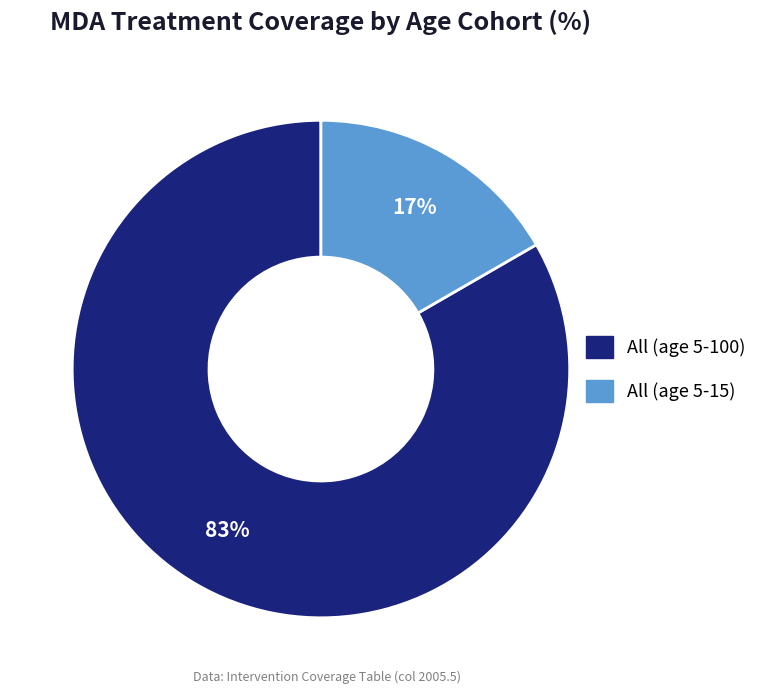

True or false: All (age 5-100) accounts for 83% of the total.

True